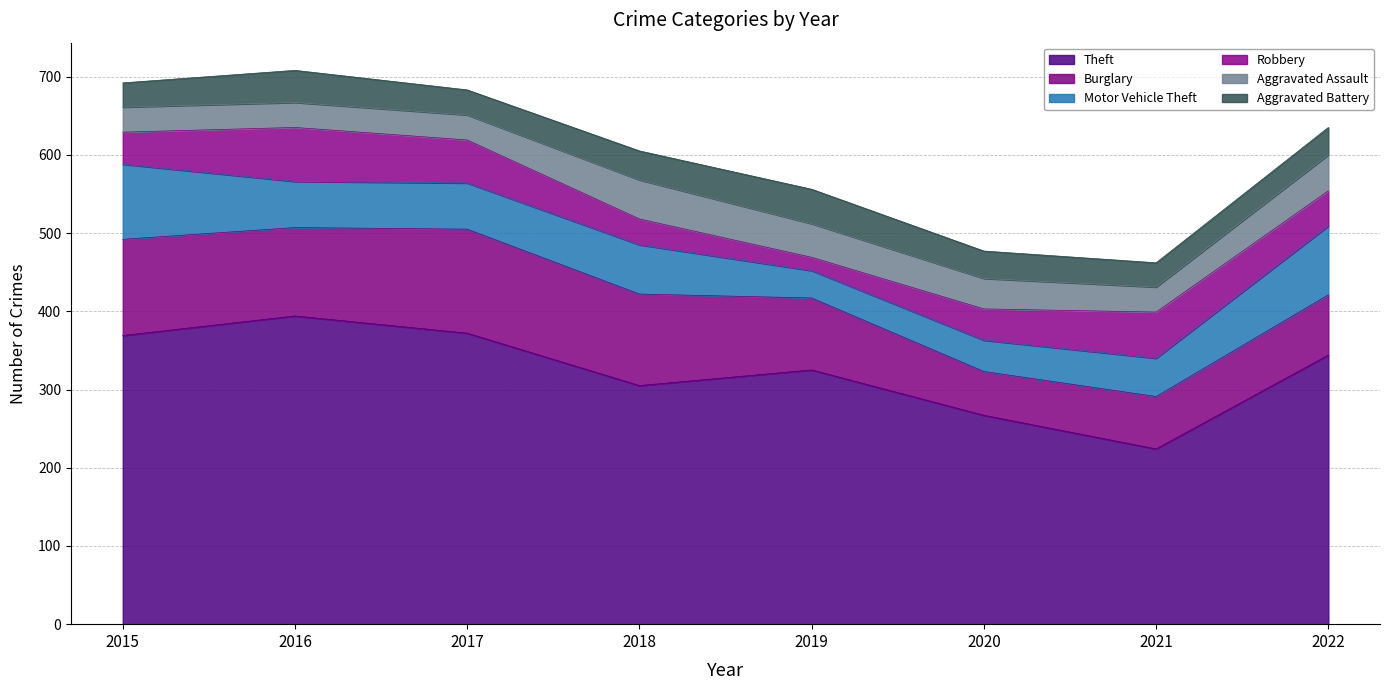

What value does the Burglary series have at 2022?

77